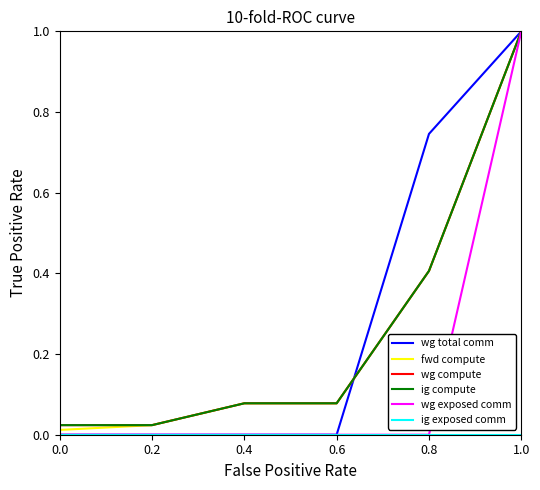

The wg compute series shows 0.5 at 1.0. True or false?

False